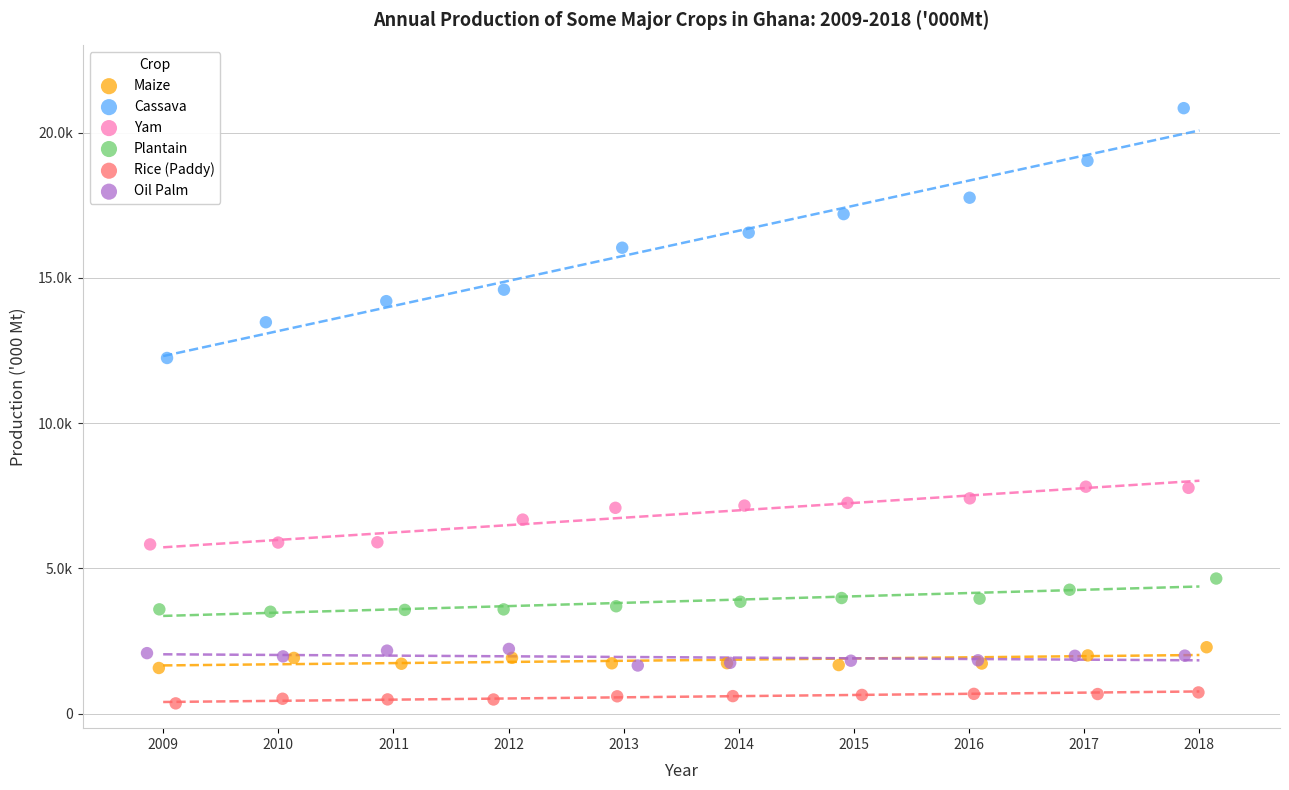

Which series contains the lowest Y value?

Rice (Paddy)